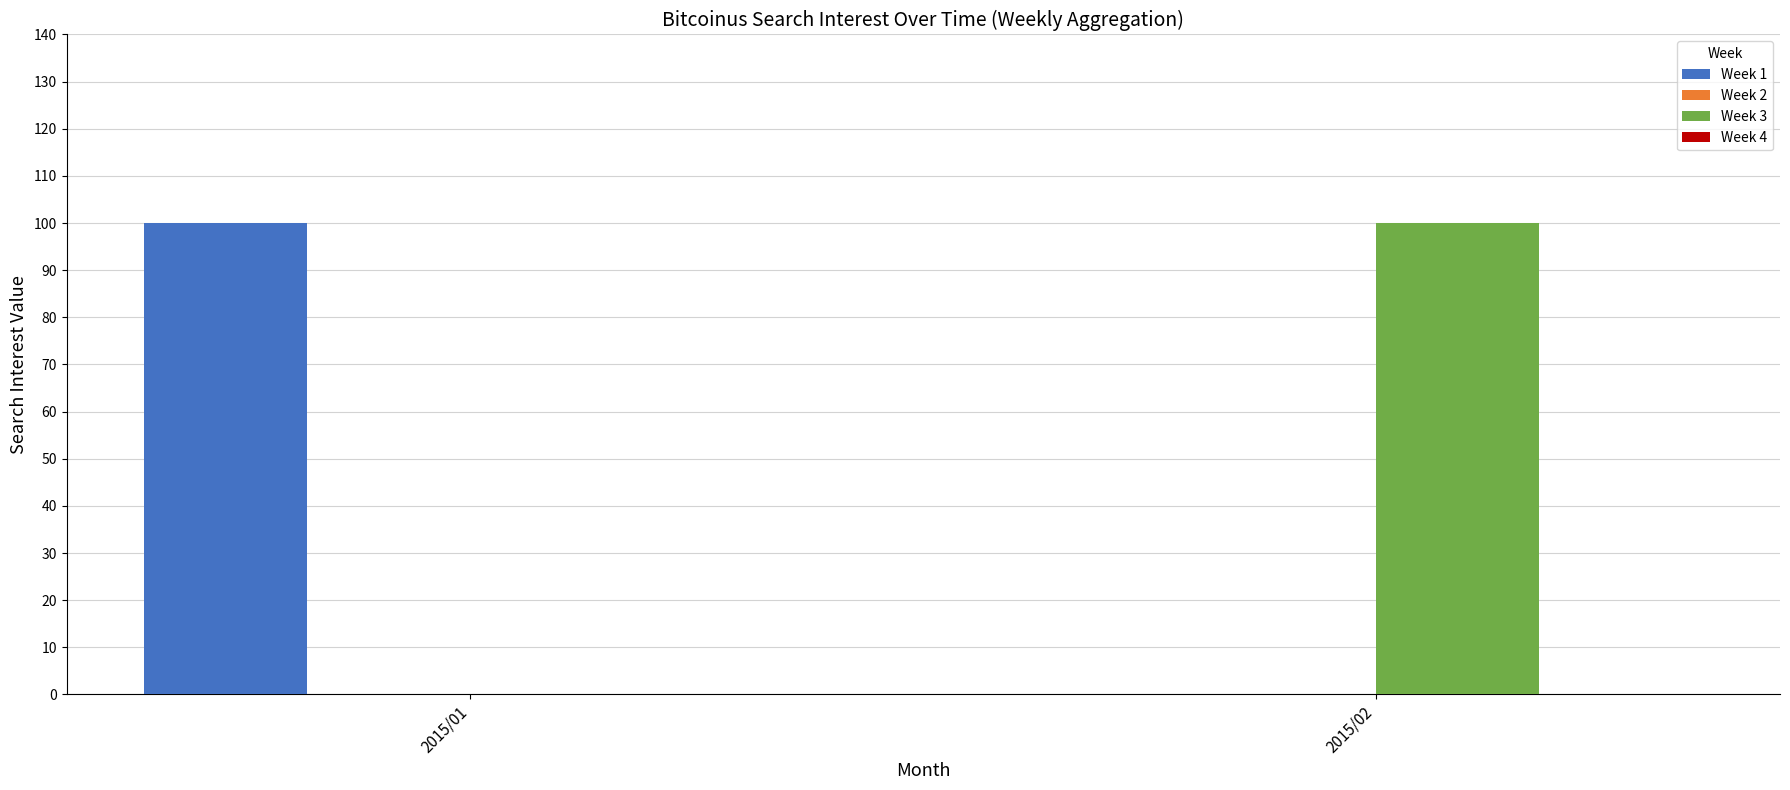

What is the greatest value displayed?

100